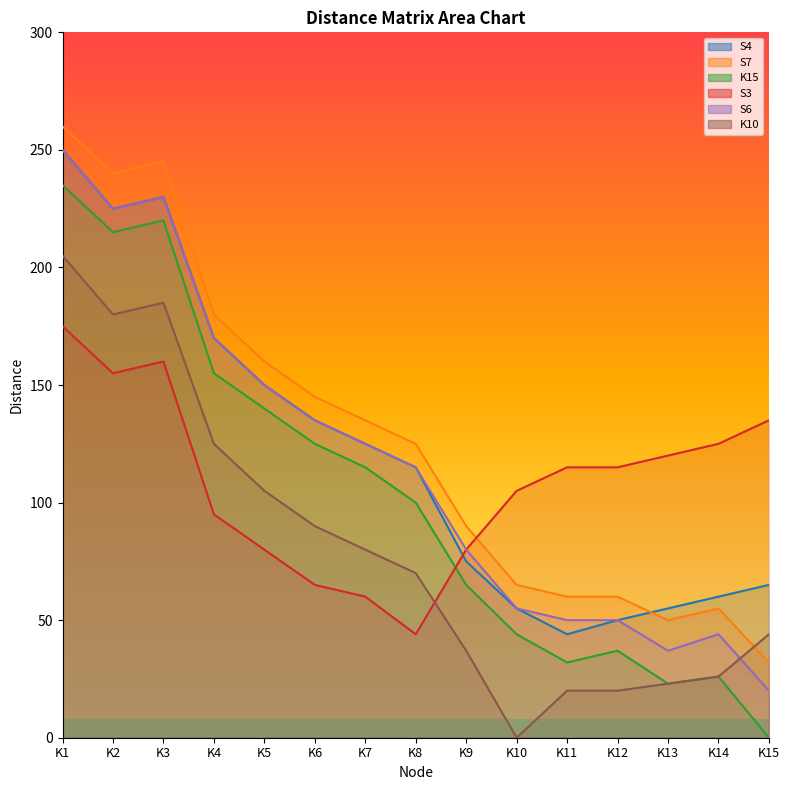

At which category does S7 reach its first local peak?

K3